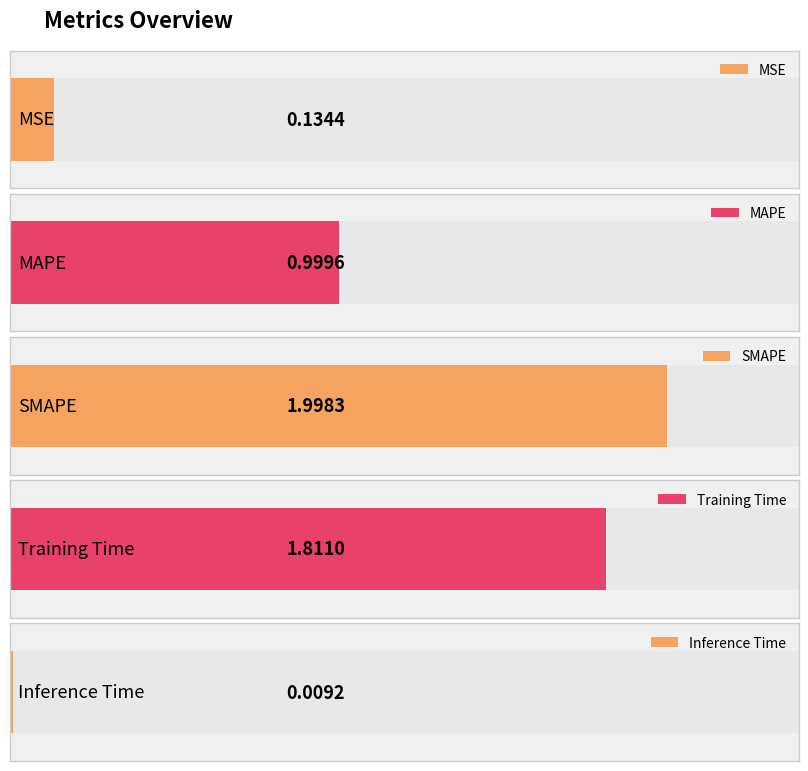

What is the change in value from Training Time to Inference Time?

-1.8